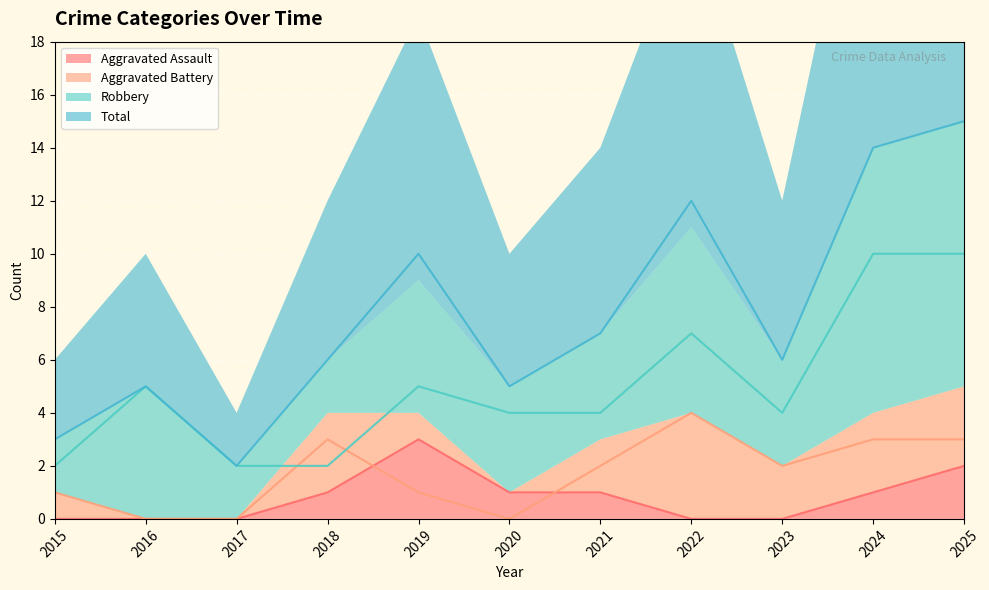

What is the sum of the Total values at 2025 and 2018?

21